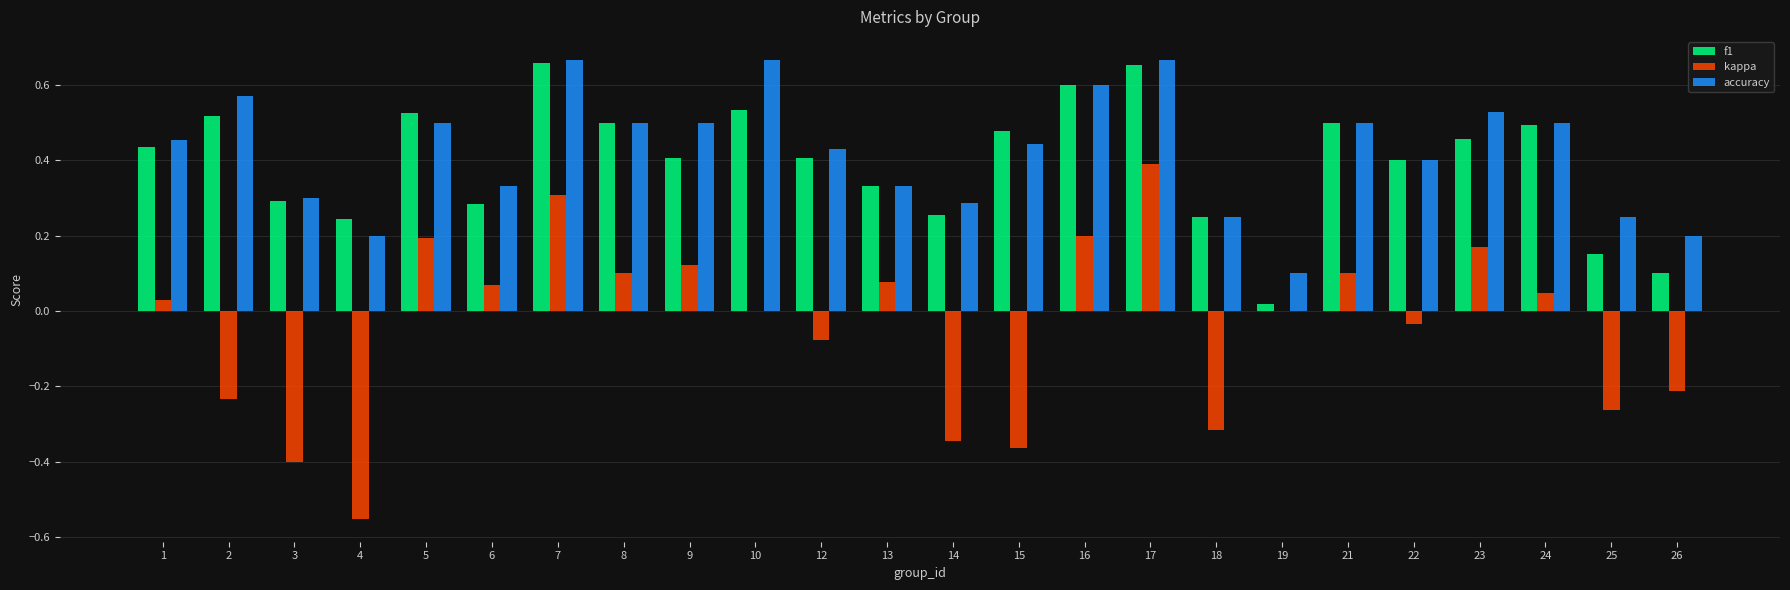

What is the sum of all kappa values?

-1.0